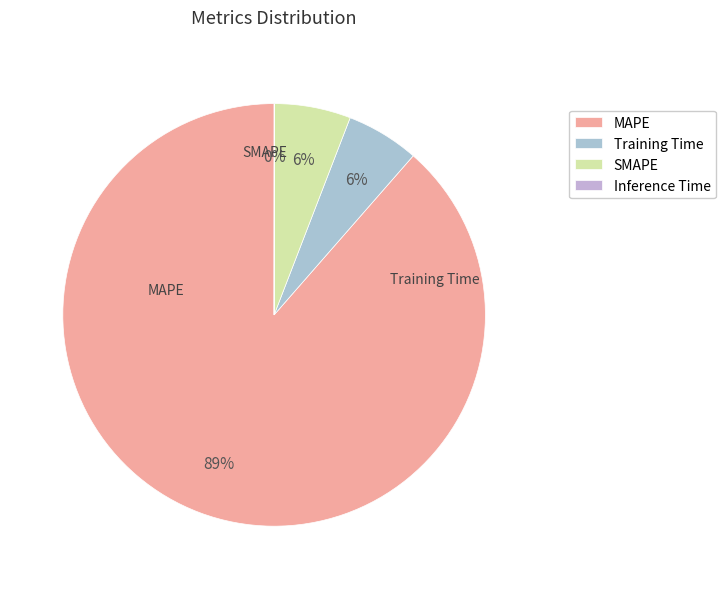

What is the majority slice?

MAPE